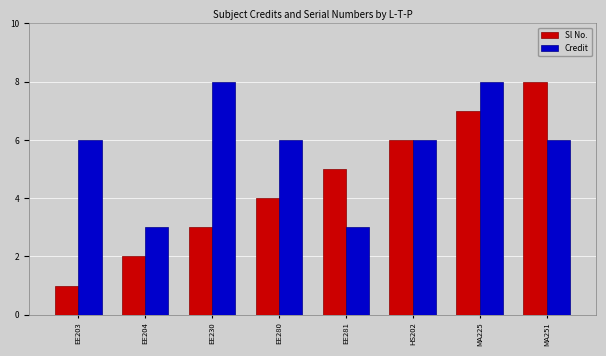

Count the number of categories in the chart.

8